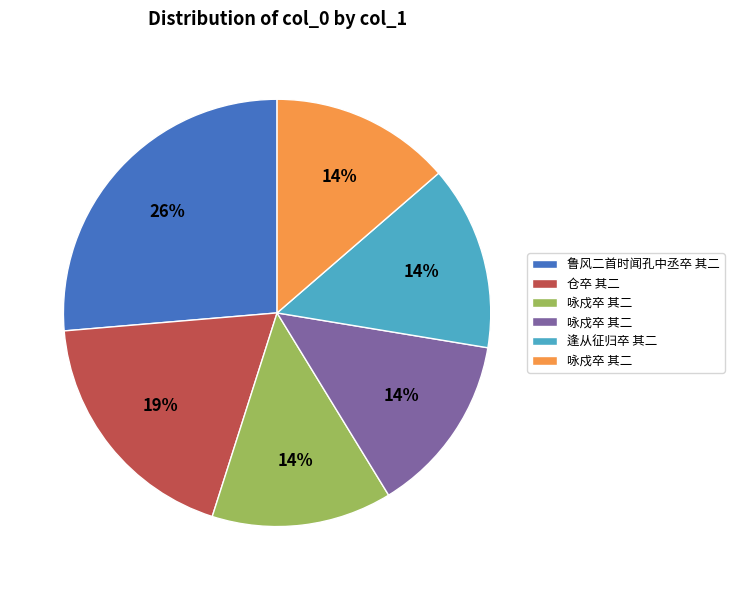

To the nearest percent, what is the average slice percentage?

17%